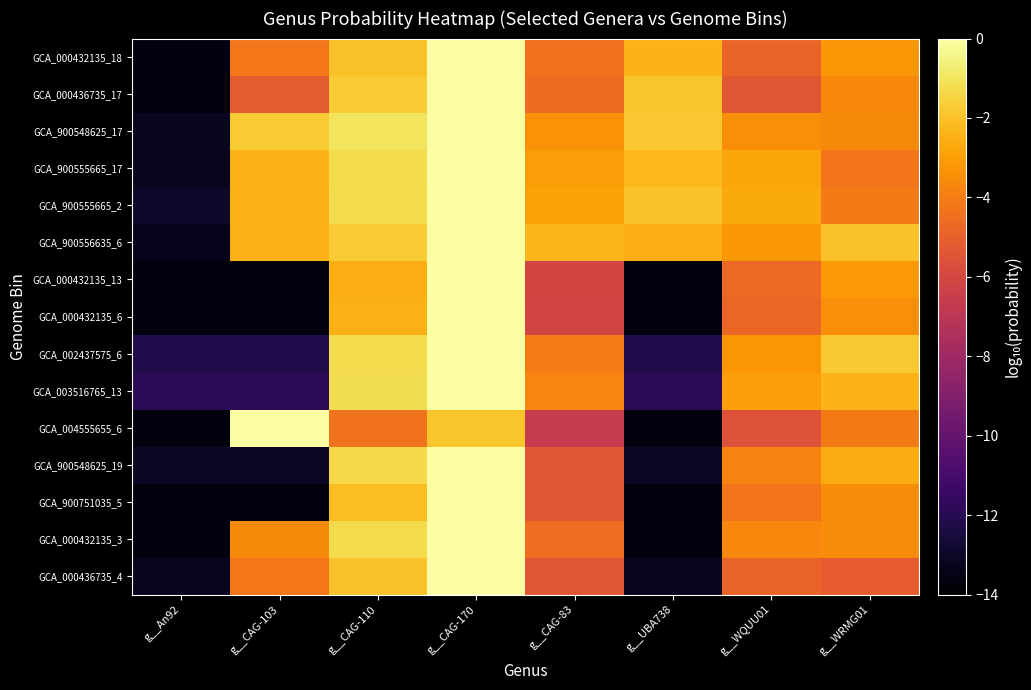

Which label corresponds to the smallest value in the chart?

g__An92